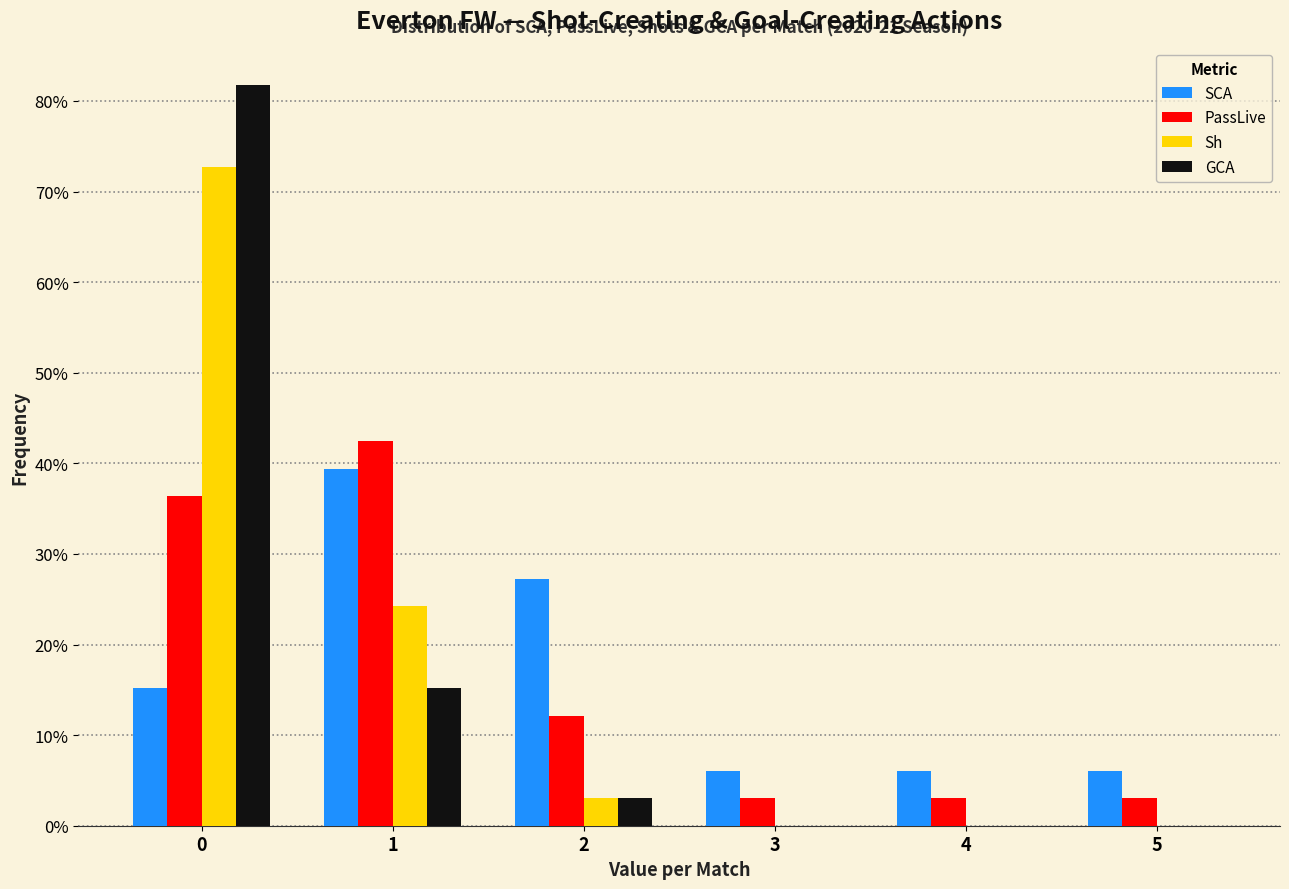

What is the sum of the SCA values at 1 and 3?

45.5